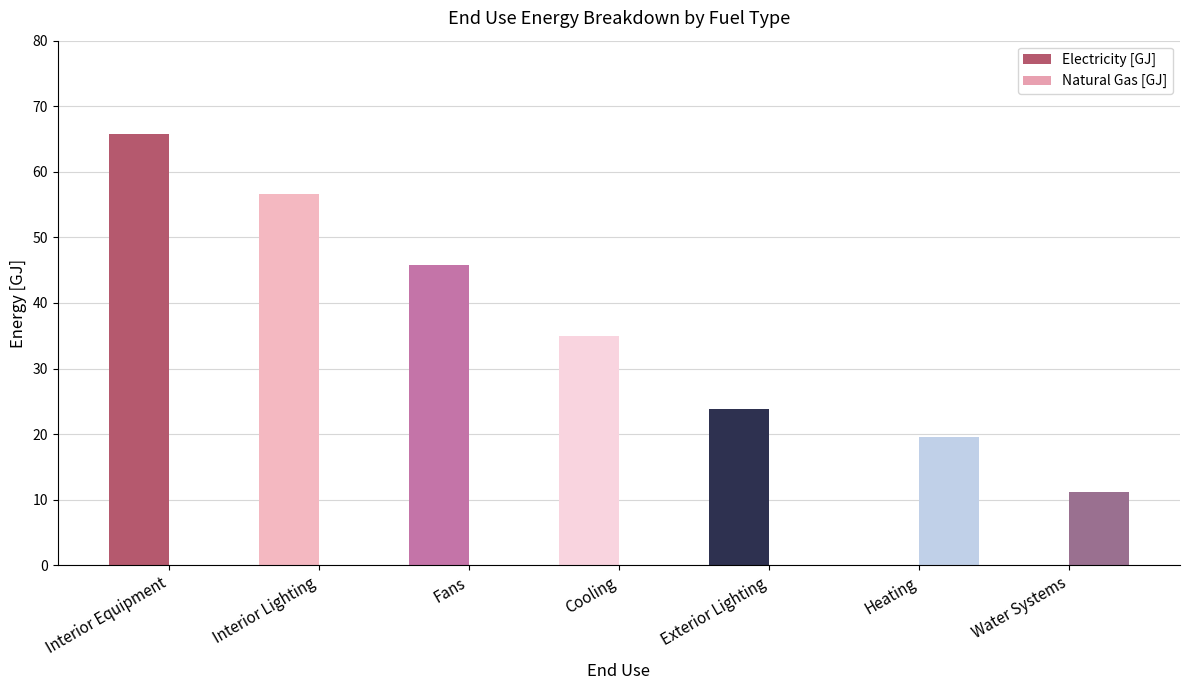

The Electricity [GJ] series shows -35.9 at Heating. True or false?

False